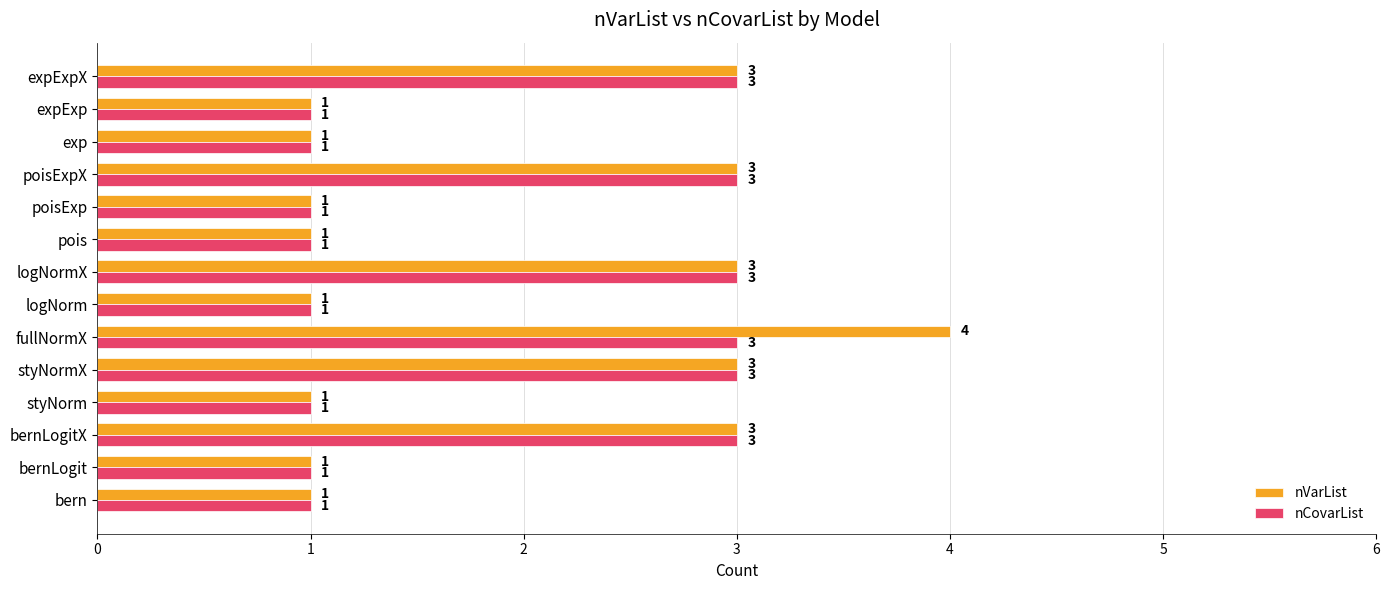

Which series has the widest spread of values?

nVarList